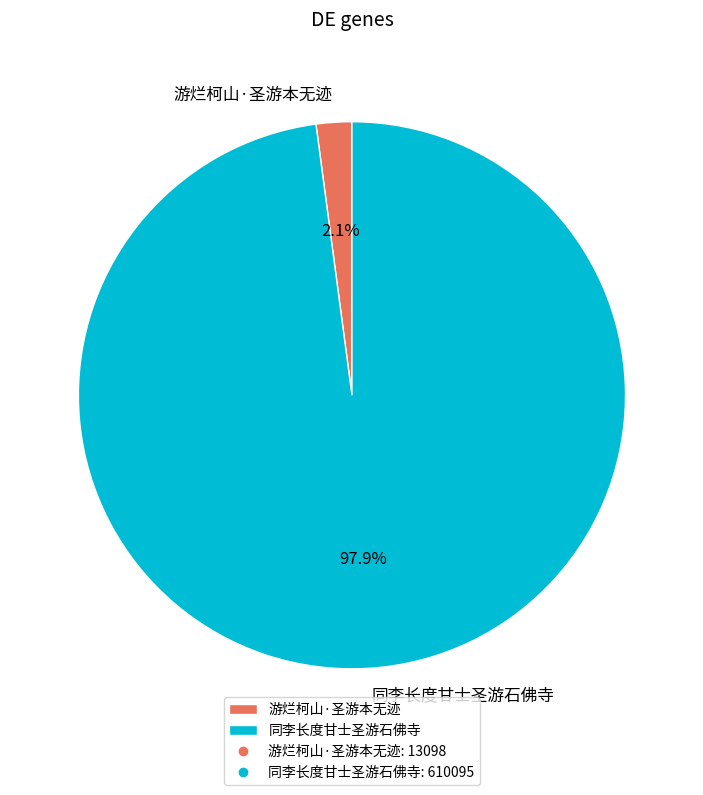

Which slice is the largest?

同李长度甘士圣游石佛寺